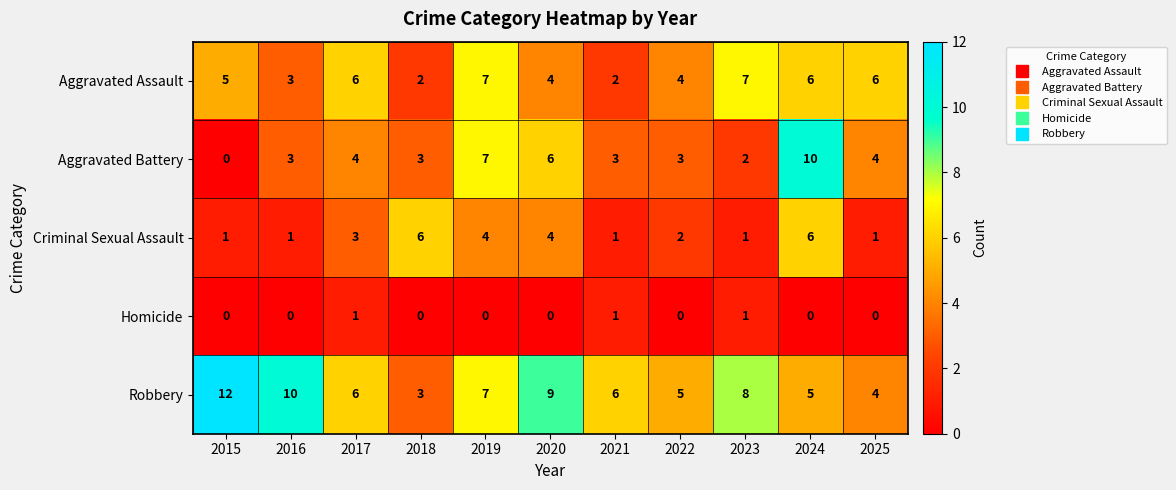

What is the maximum value shown in the chart?

12